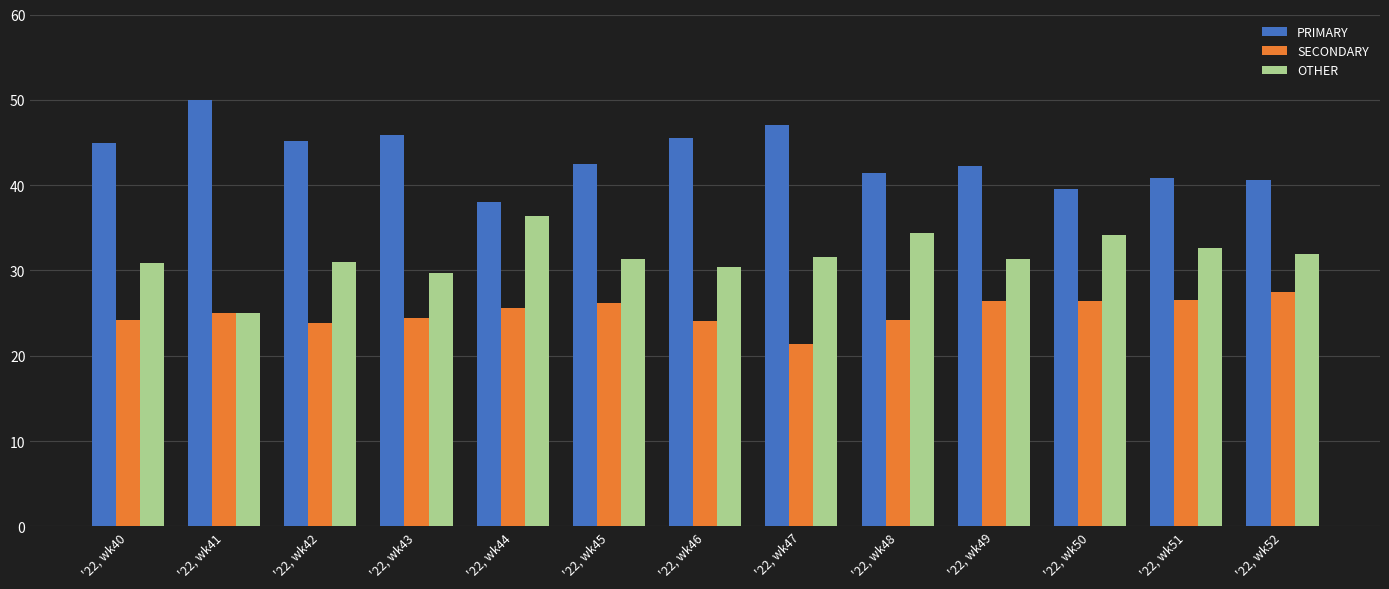

The value of SECONDARY at '22, wk46 is 32.6. True or false?

False